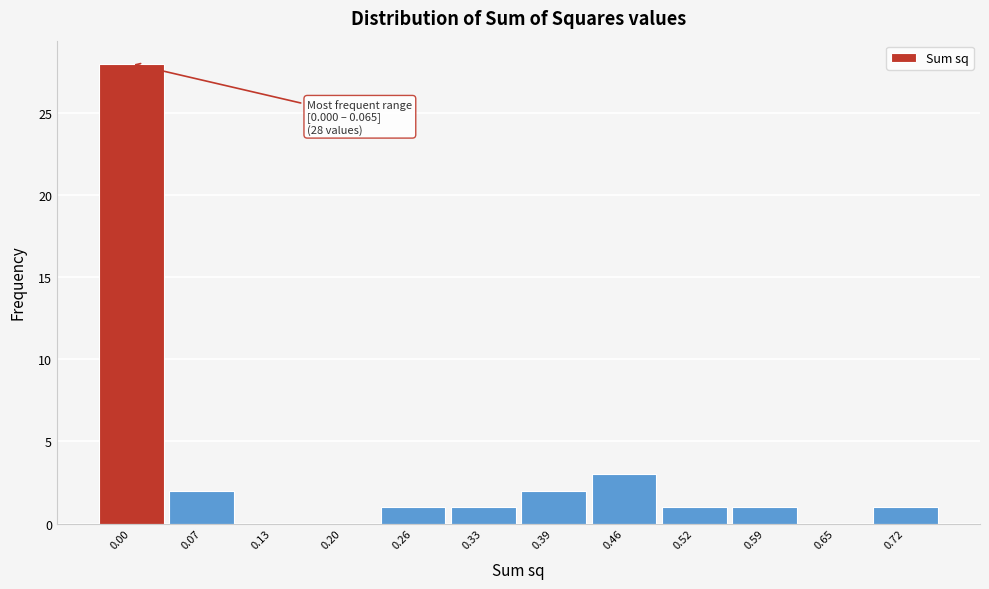

Reading left to right, what are all the values shown in this chart?

0.00=28	0.07=2	0.13=0	0.20=0	0.26=1	0.33=1	0.39=2	0.46=3	0.52=1	0.59=1	0.65=0	0.72=1